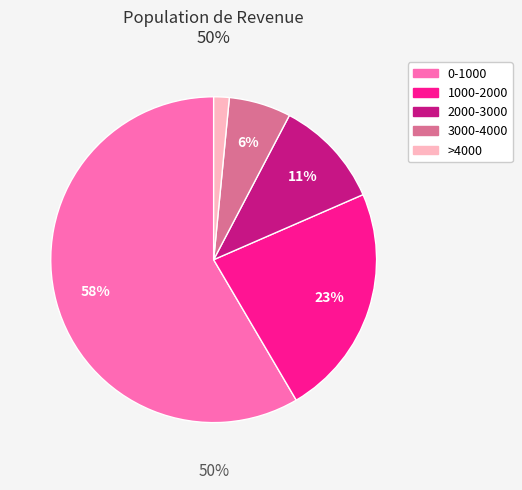

To the nearest percent, what is the combined percentage of 3000-4000 and 2000-3000?

17%